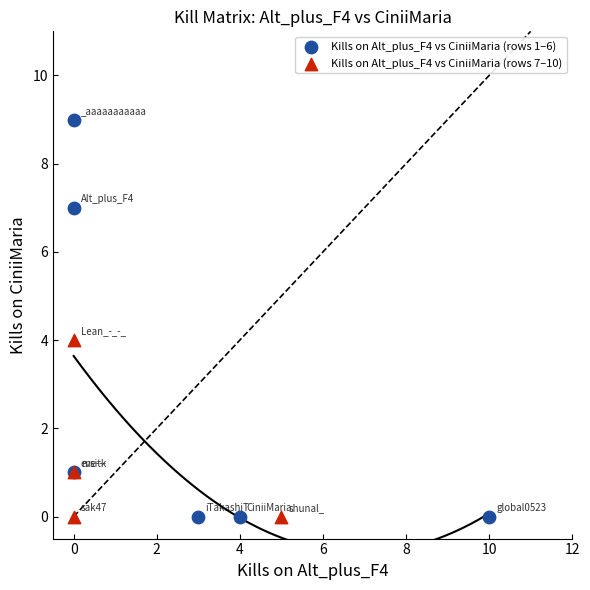

Which series has the largest Y range (max minus min)?

Kills on Alt_plus_F4 vs CiniiMaria (rows 1–6)